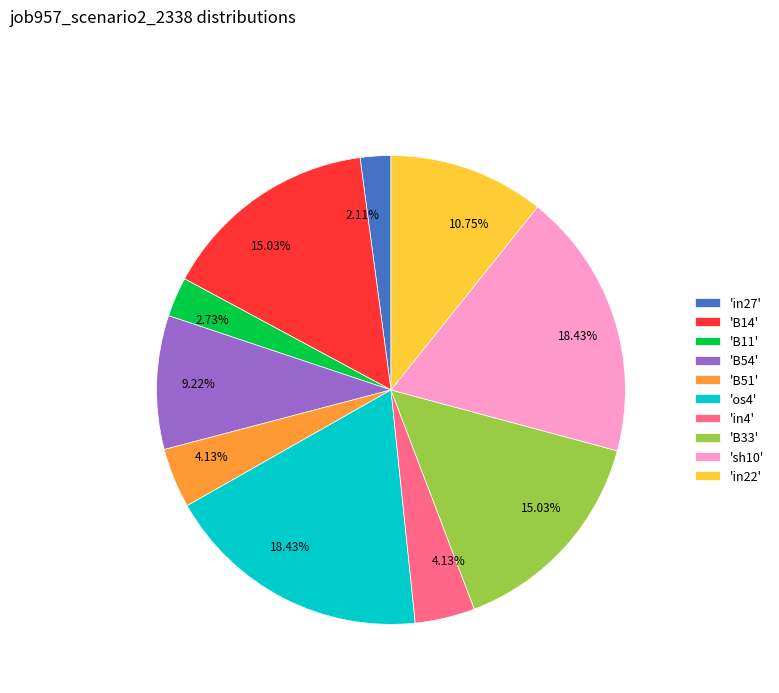

Do 'B54' and 'B33' together represent more than half of the pie?

No